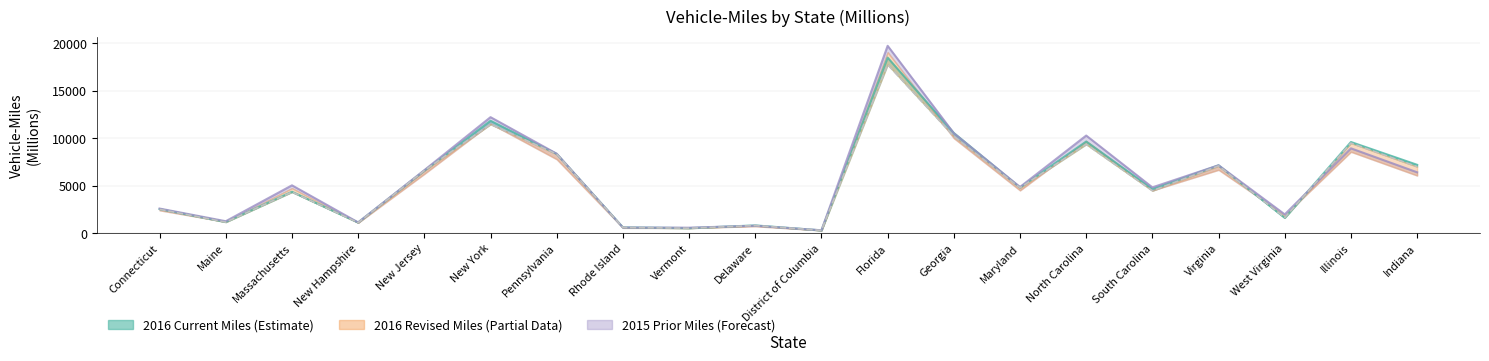

Reading right to left, what are all the values shown in this chart?

7006	9489	1644	7087	4473	9362	4787	10200	17755	293	804	524	607	8328	11470	6596	1111	4334	1164	2515